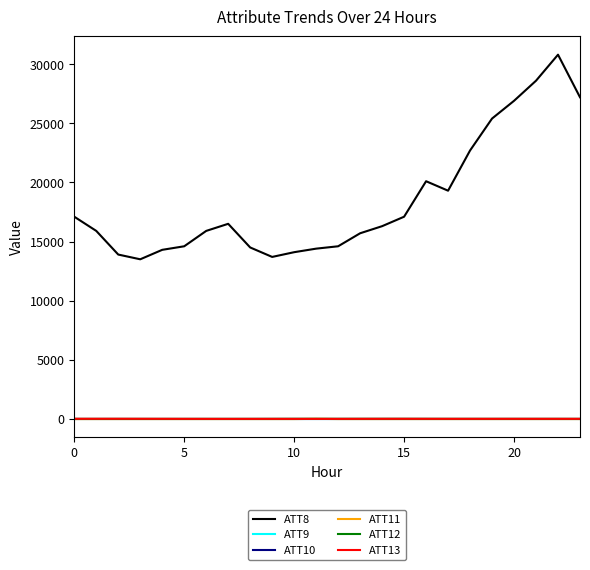

At which category does ATT12 reach its first local peak?

7